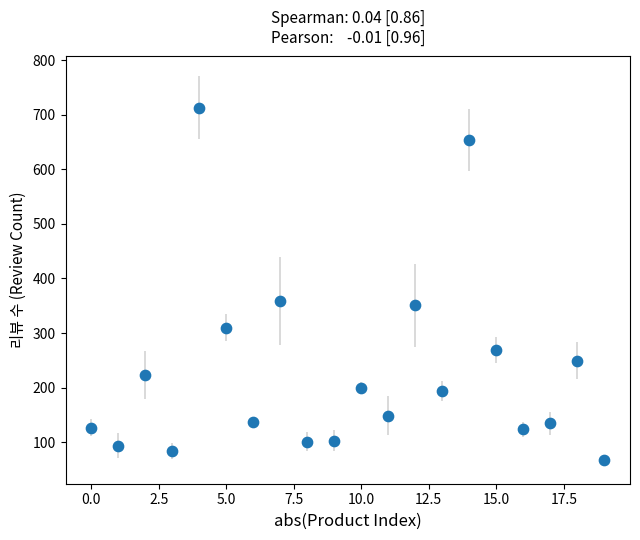

What Y value in the scatter plot is closest to 390?

359